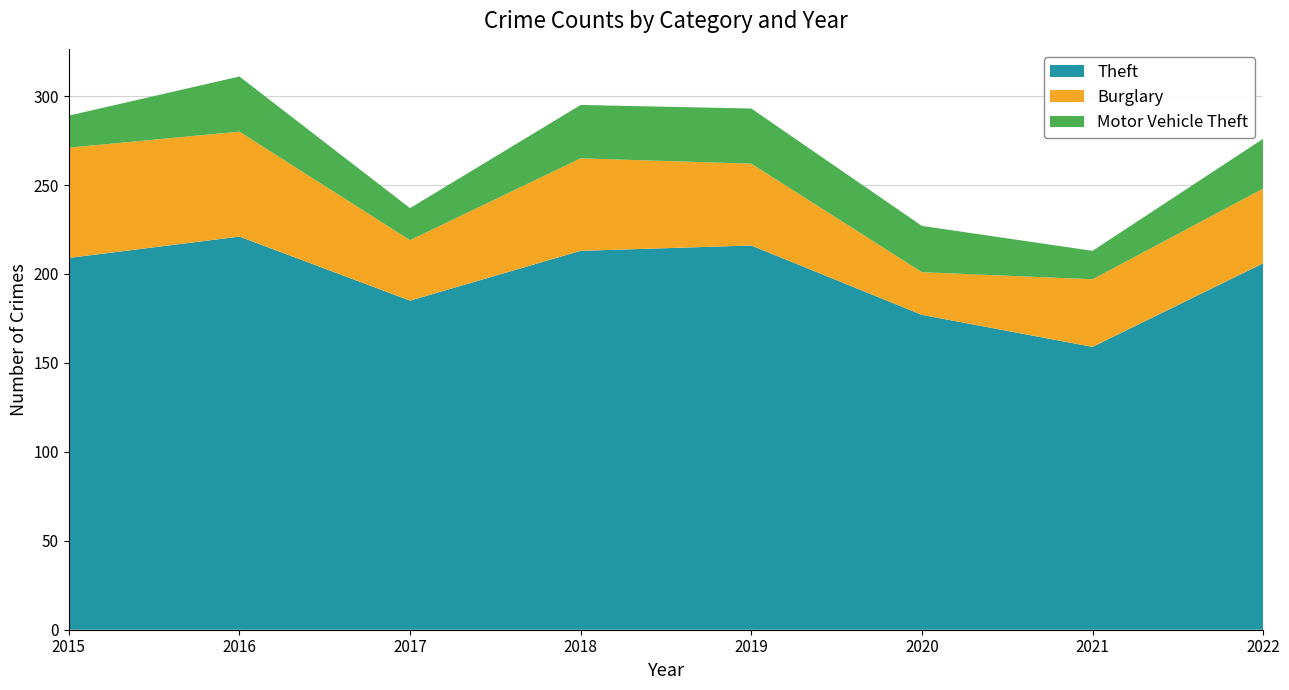

Reading right to left, what are all the values shown in this chart?

Theft: 2022=206	2021=159	2020=177	2019=216	2018=213	2017=185	2016=221	2015=209
Burglary: 2022=42	2021=38	2020=24	2019=46	2018=52	2017=34	2016=59	2015=62
Motor Vehicle Theft: 2022=28	2021=16	2020=26	2019=31	2018=30	2017=18	2016=31	2015=18